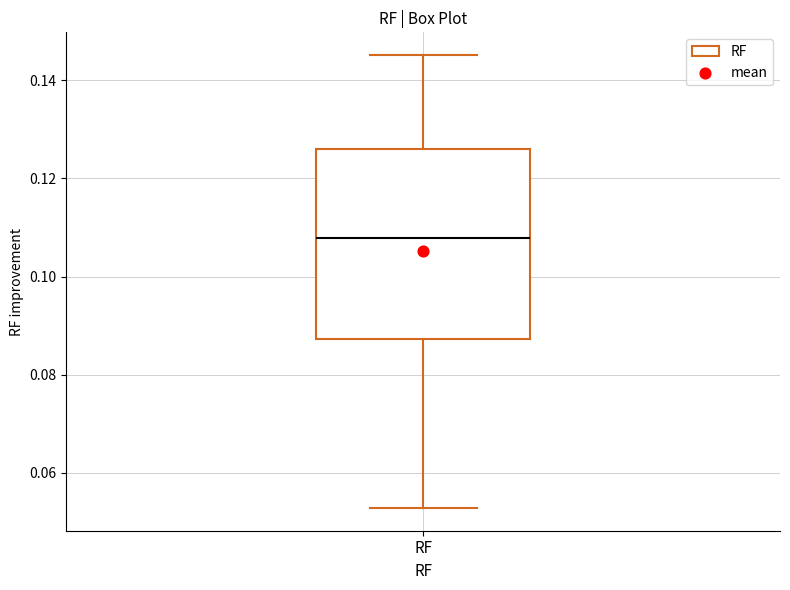

Read this box plot against the y-axis: the position of the median line, the range covered by the box, and the ends of both whiskers. The values are not printed on the chart, so give them approximately, as read against the axis.

median 0.108, box 0.088 to 0.126, whiskers 0.052 to 0.146